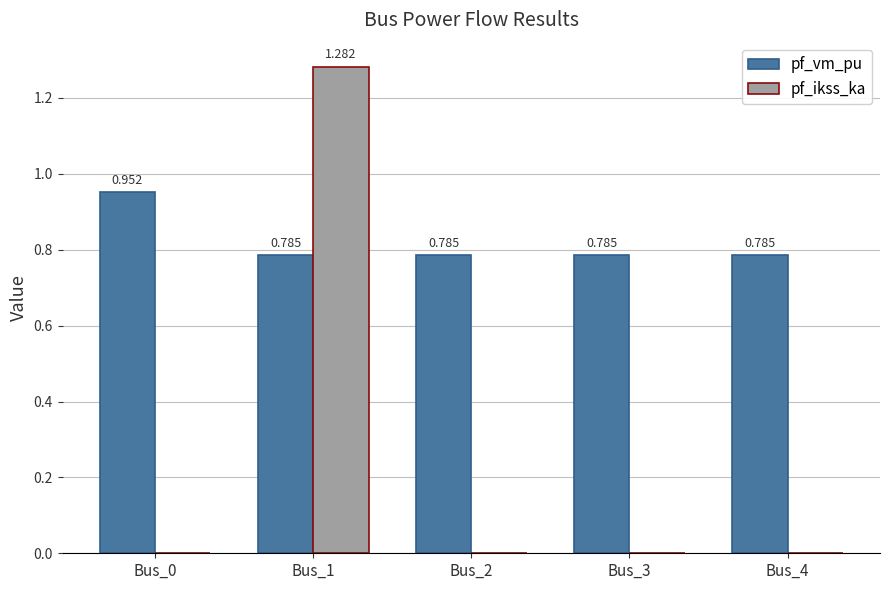

Which category has the highest value in the pf_vm_pu series?

Bus_0